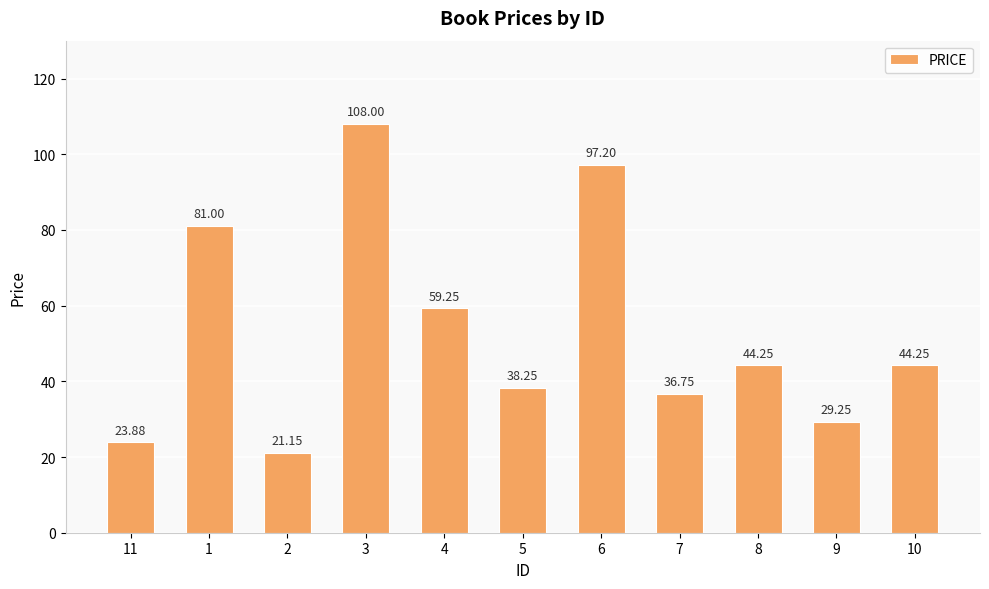

Where is the data nearest to the value 64?

4